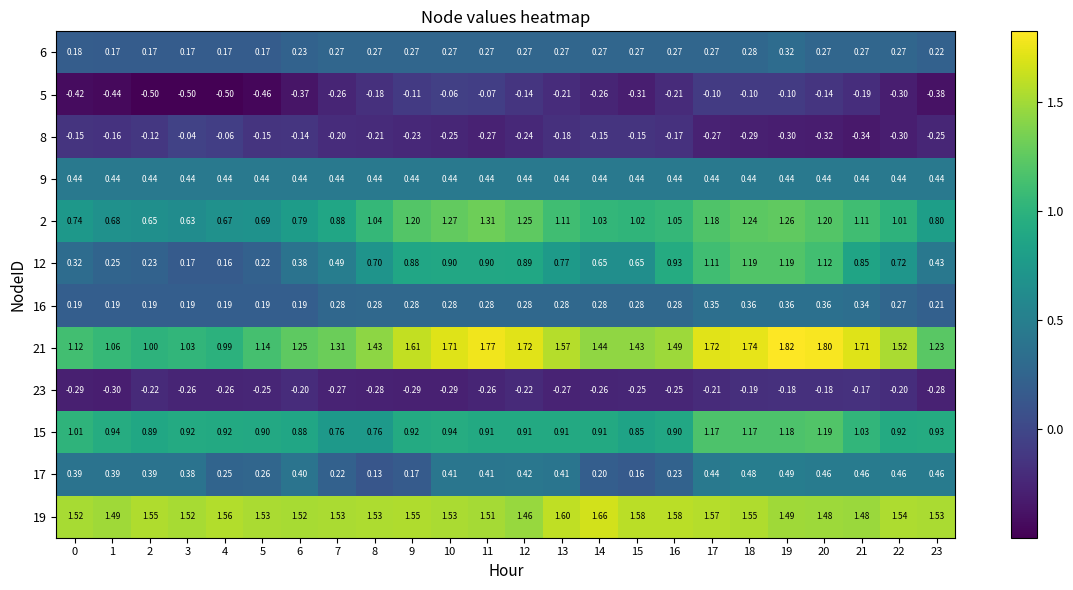

How many categories are shown in the chart?

24